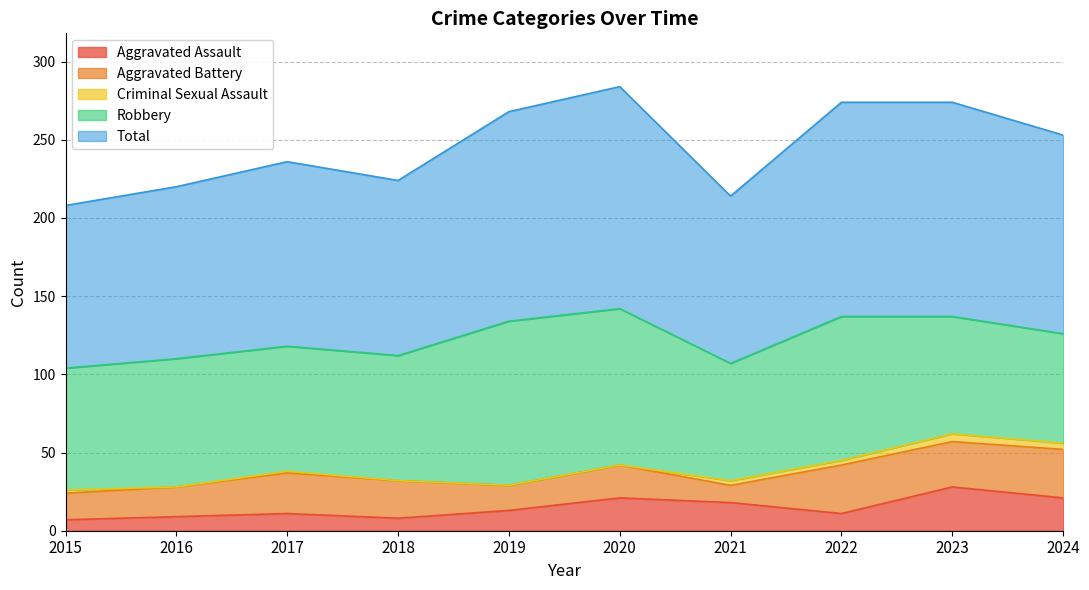

Reading left to right, list all the values displayed in this chart.

Aggravated Assault: 7	9	11	8	13	21	18	11	28	21
Aggravated Battery: 17	19	26	24	16	21	11	31	29	31
Criminal Sexual Assault: 2	0	1	0	0	0	3	3	5	4
Robbery: 78	82	80	80	105	100	75	92	75	70
Total: 104	110	118	112	134	142	107	137	137	127